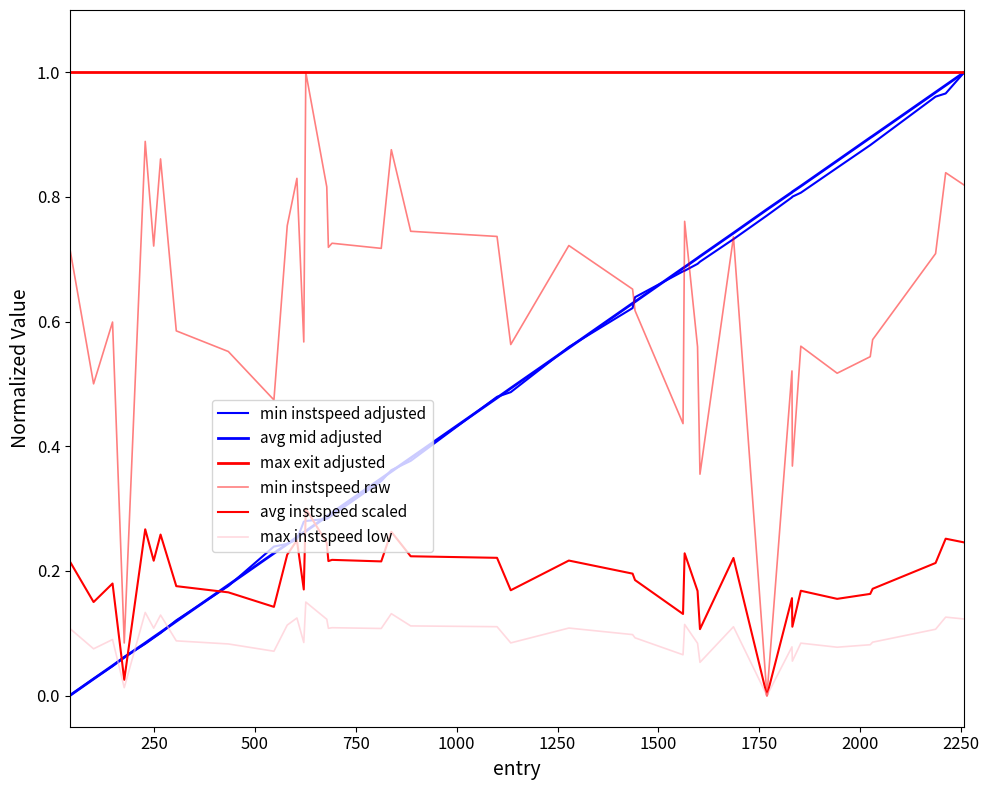

What is the average value of the avg mid adjusted series?

0.5